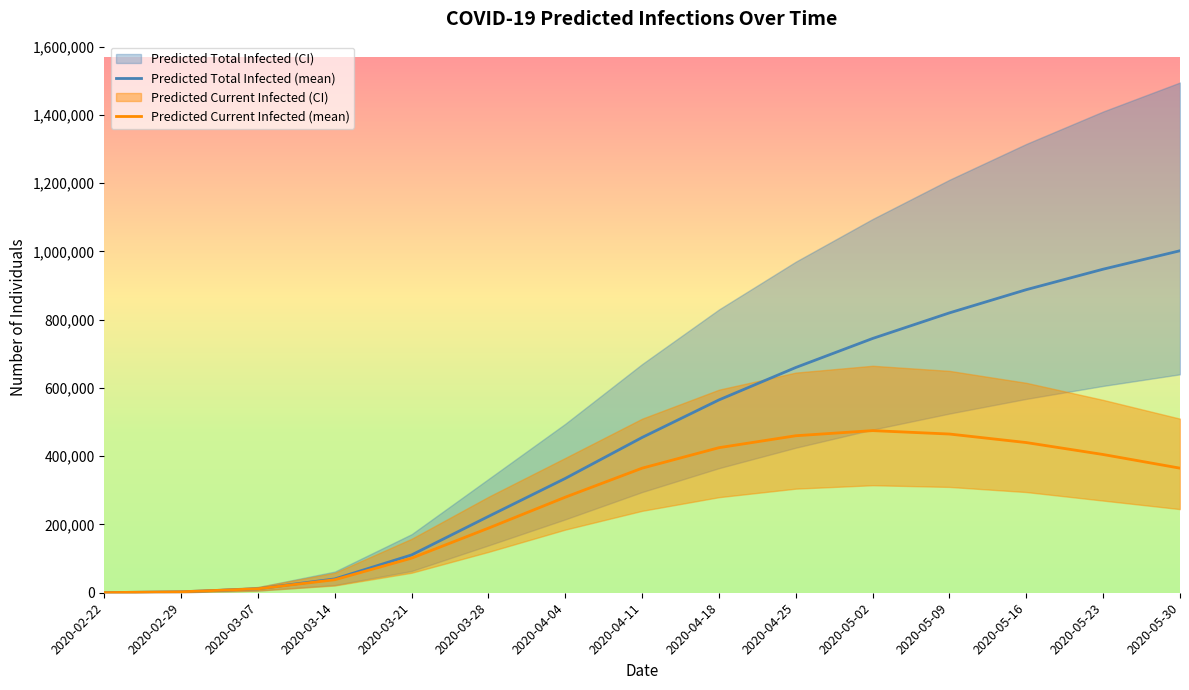

What is the label of the 15th point from the left?

2020-05-30